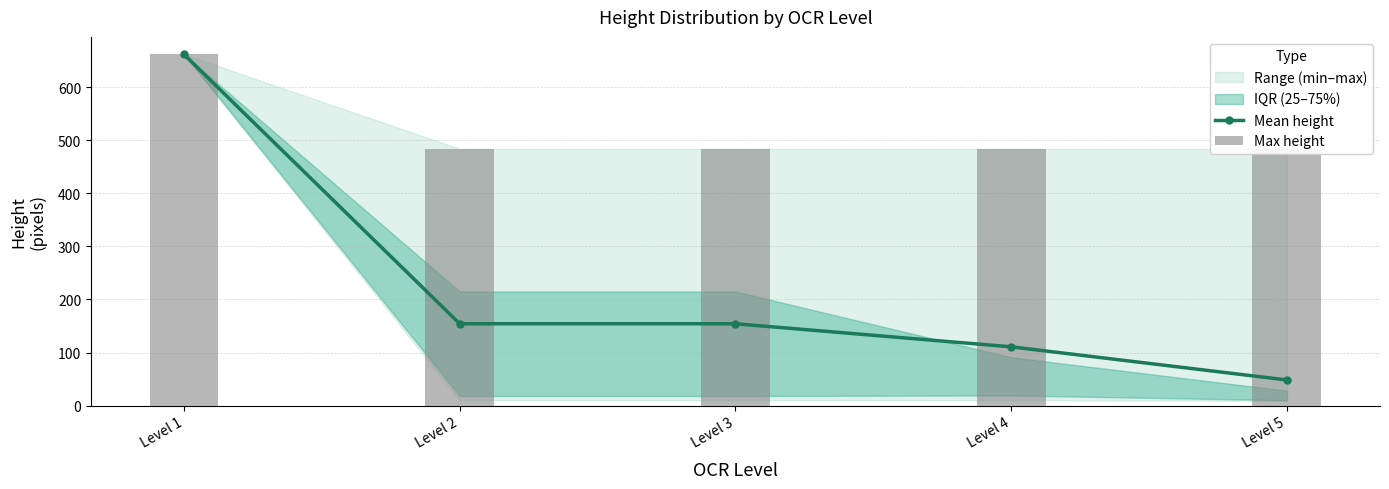

Are the bars horizontal?

No